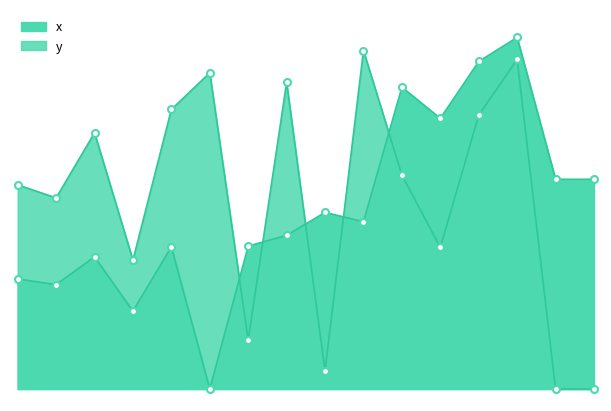

Which series contains the highest Y value?

x